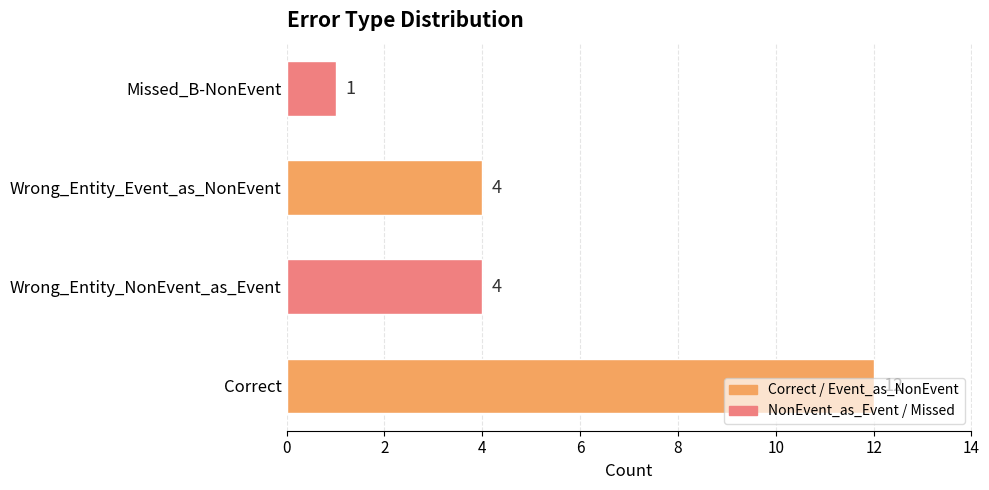

How many categories are shown in the chart?

4